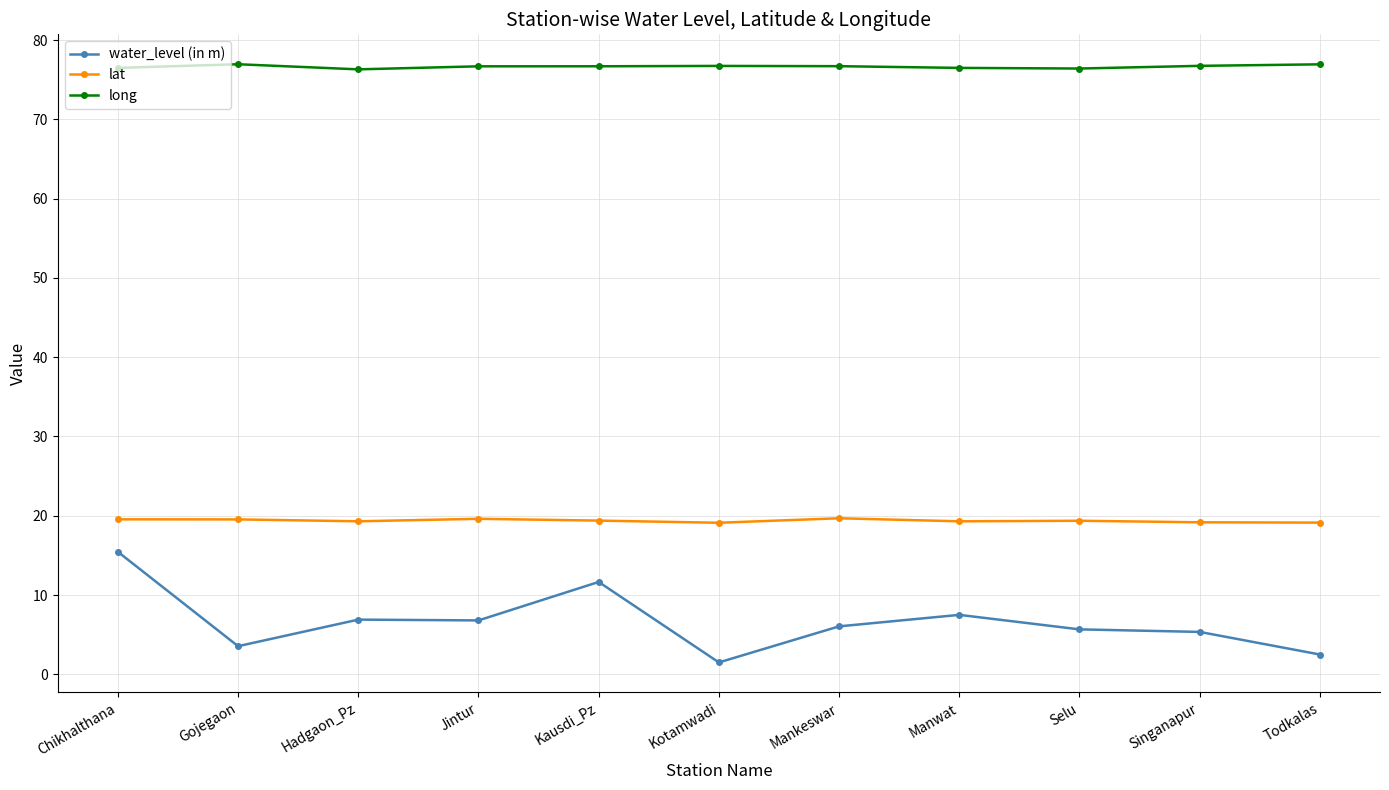

The water_level (in m) series shows 6.0 at Mankeswar. True or false?

True